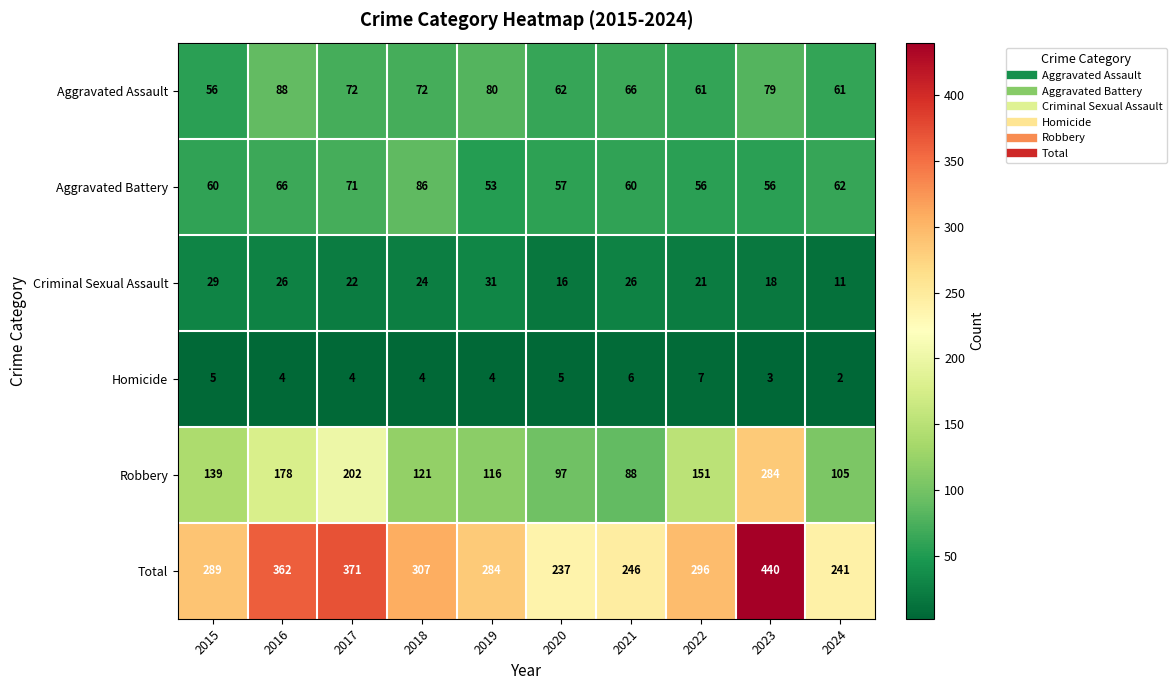

Which series changed the most between 2017 and 2022?

Total